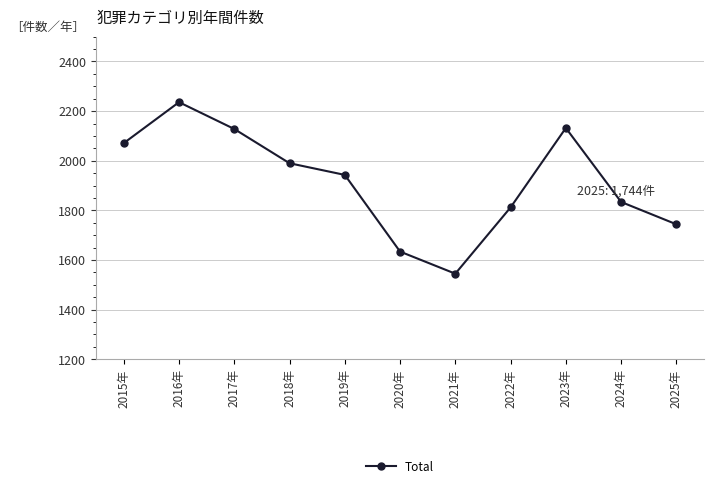

At which category does the chart reach its peak across all series?

2016年